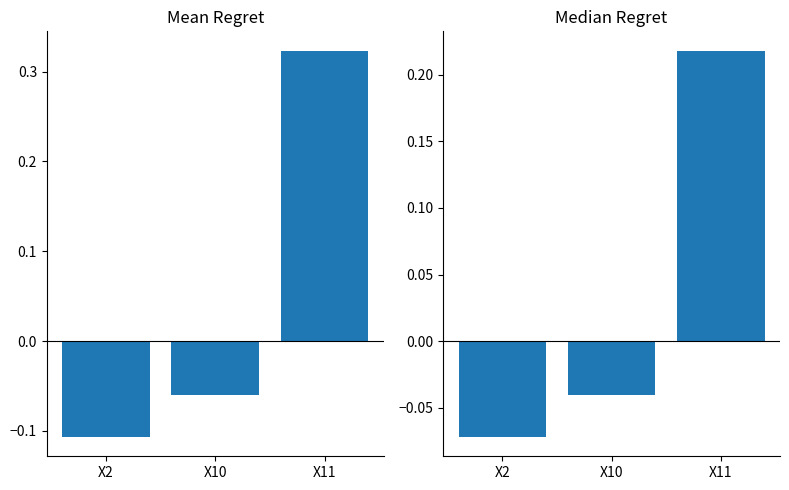

Are the bars grouped side by side (vs. stacked)?

Yes